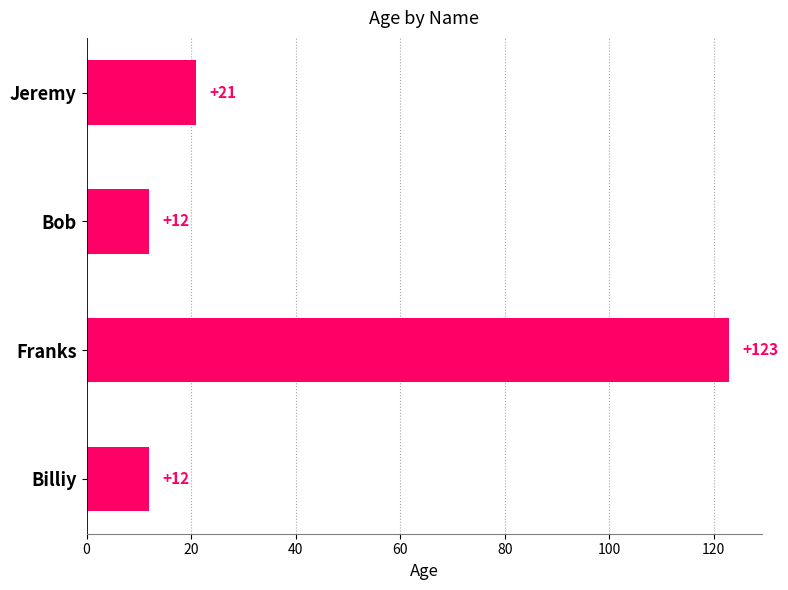

Count the number of data series in this chart.

1